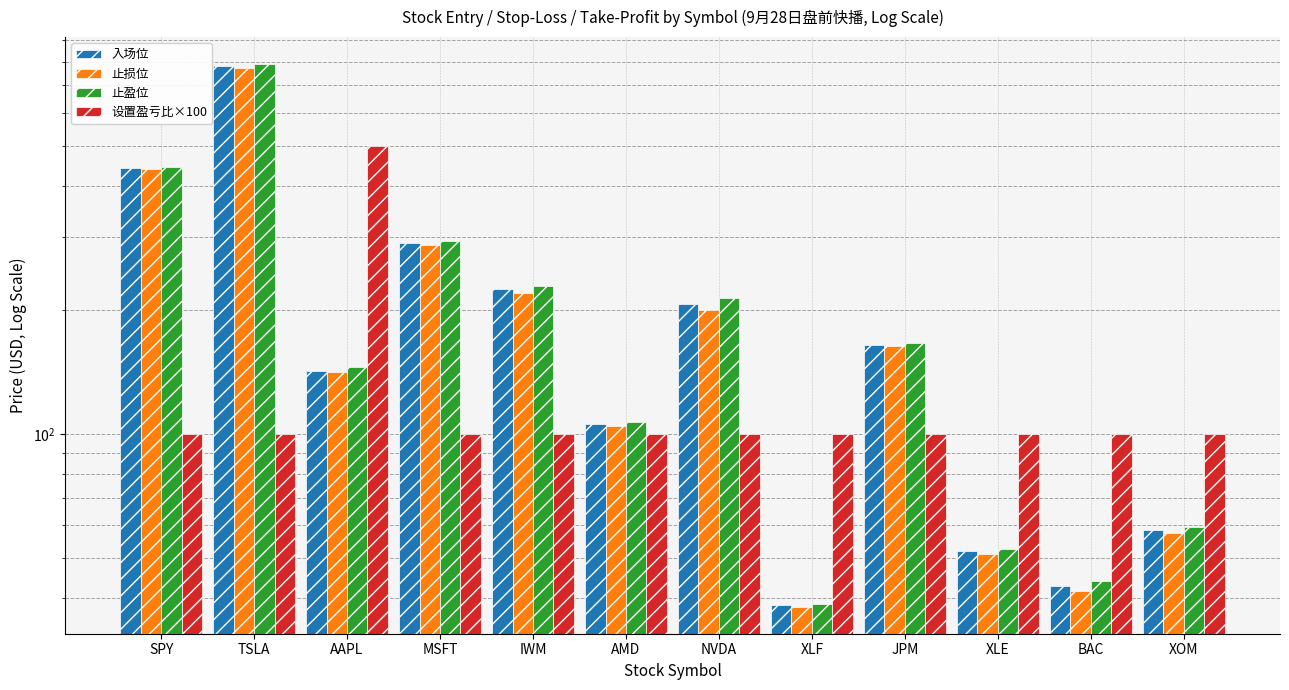

Where is 入场位 nearest to the value 408?

SPY